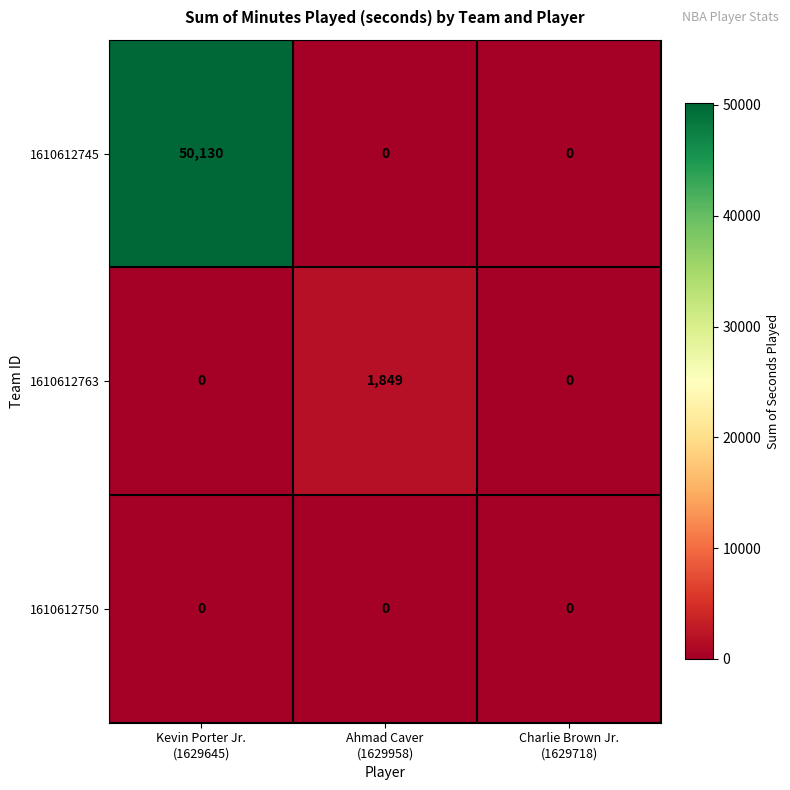

Which series has the largest total across all categories?

1610612745